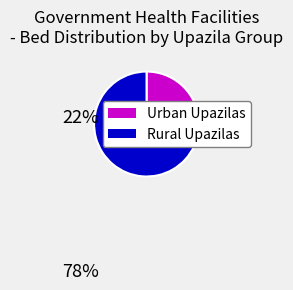

Is there a majority slice in this chart?

Yes